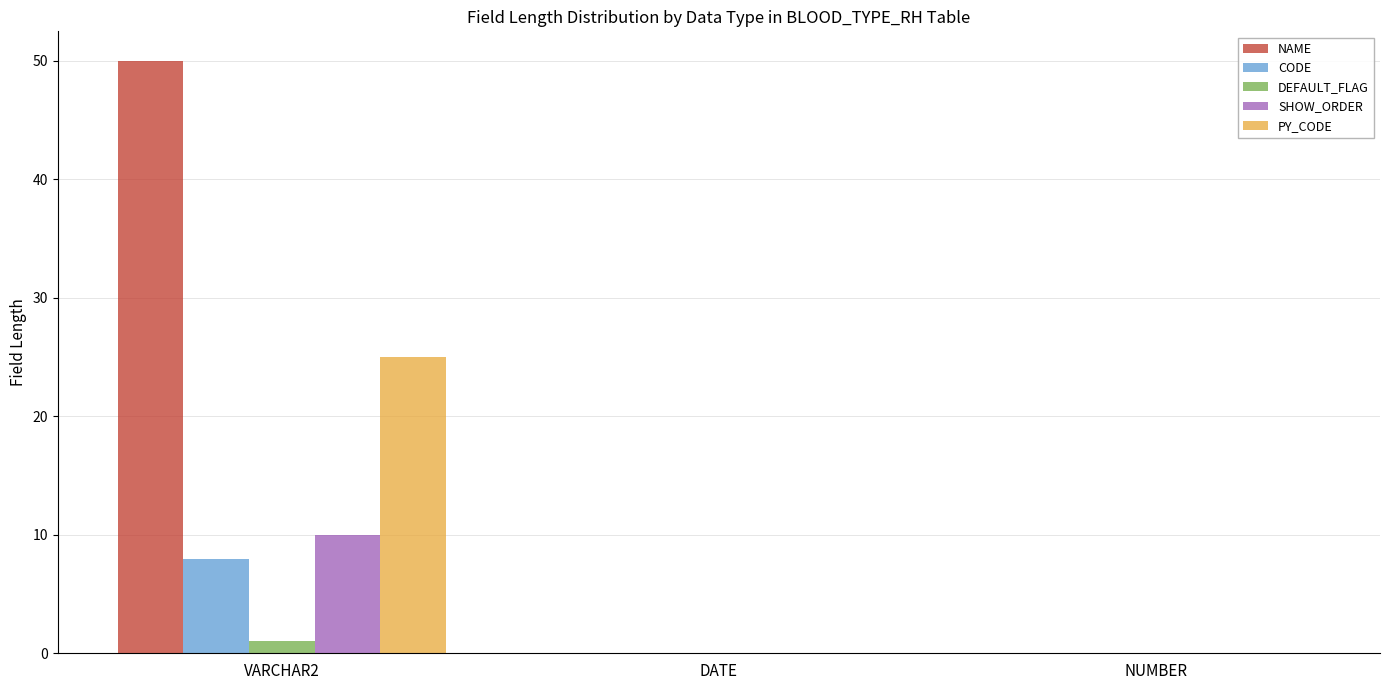

Are the bars horizontal?

No